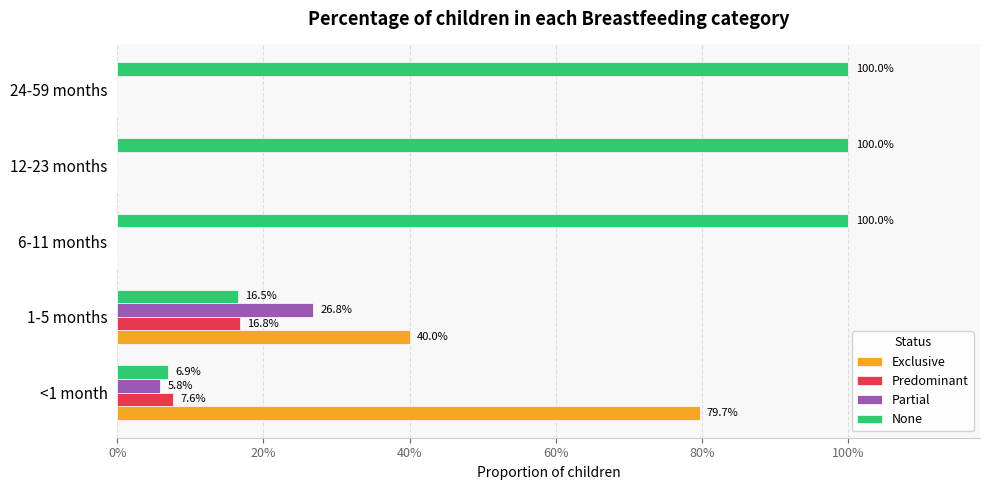

What are all the series names shown in the legend?

Exclusive, Predominant, Partial, None